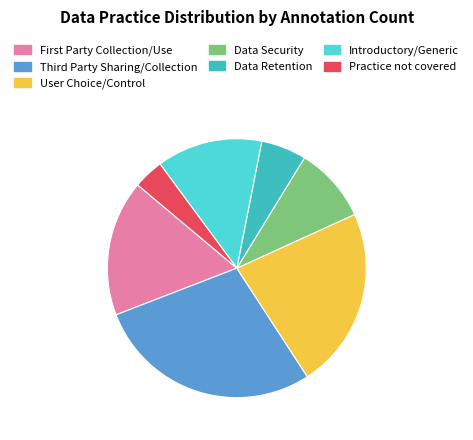

What is the ratio of the value at Data Security to the value at Data Retention?

1.7